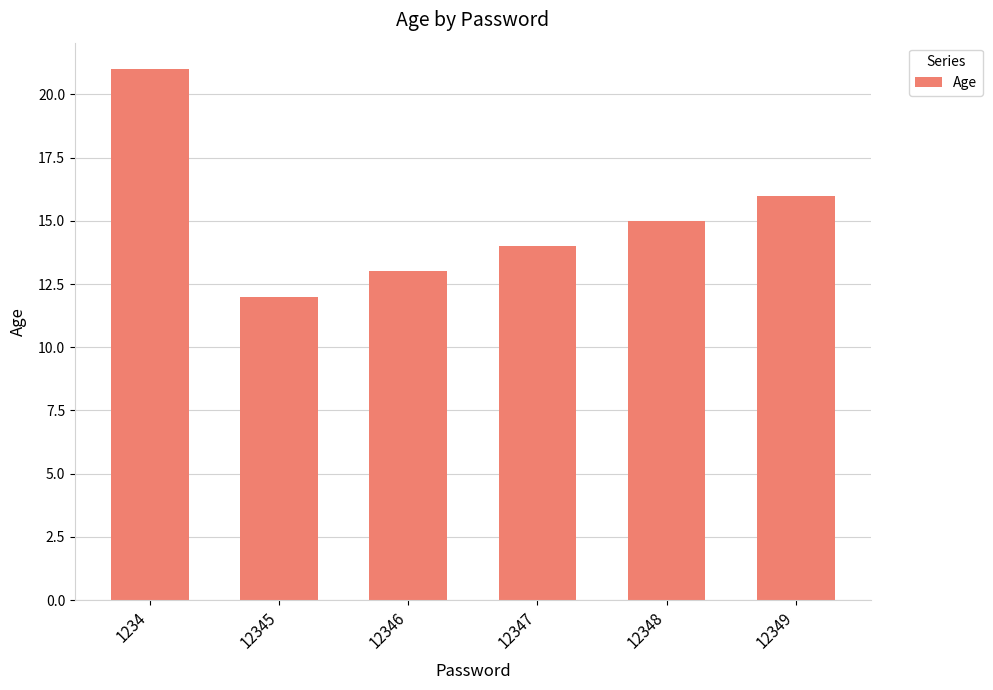

Reading left to right, list all the values displayed in this chart.

1234=21	12345=12	12346=13	12347=14	12348=15	12349=16